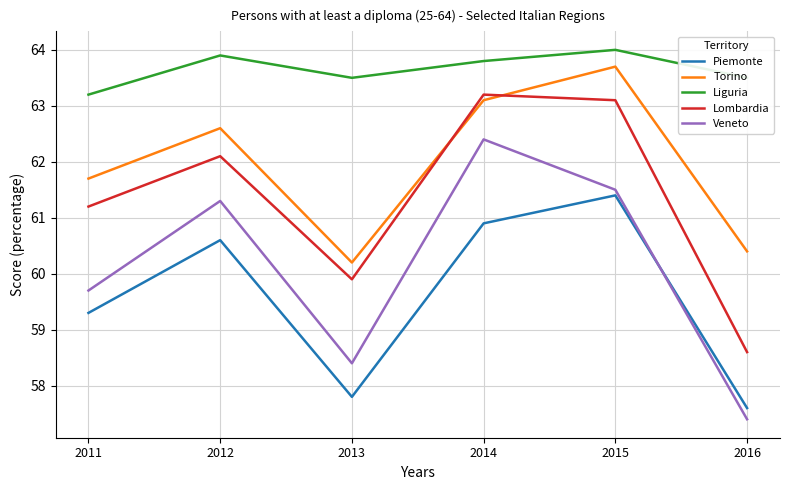

What is the minimum value shown in the chart?

57.4